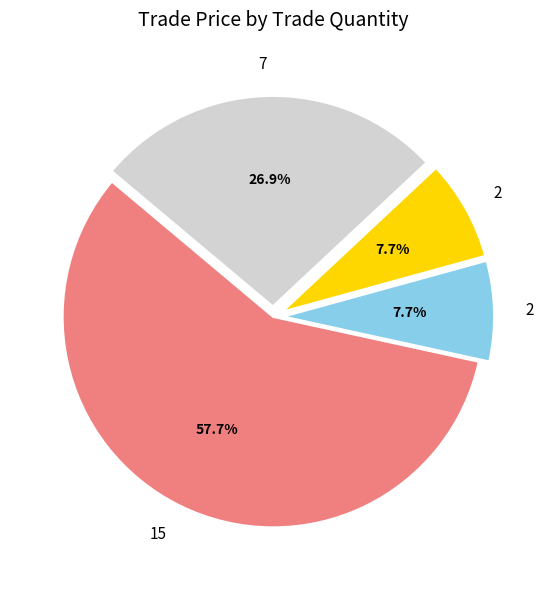

Does any single category account for the majority?

Yes